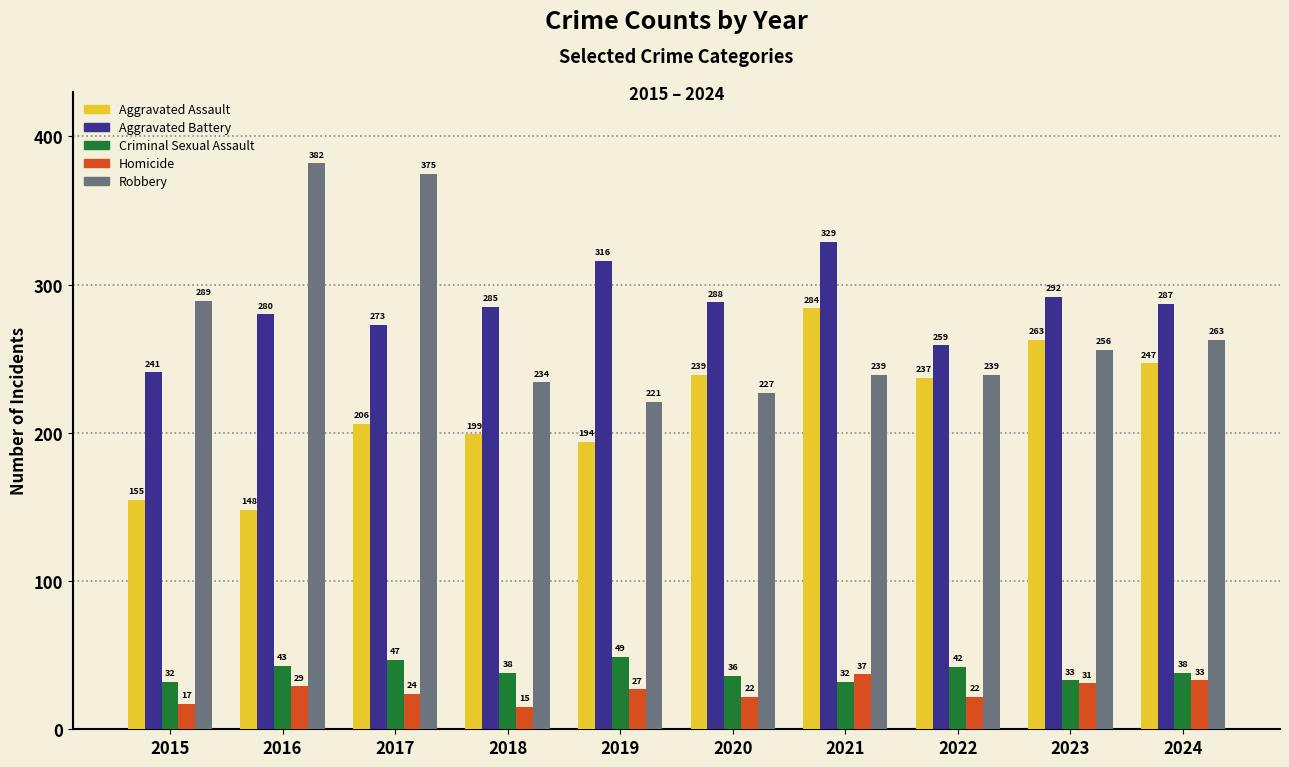

How many data points does each series have?

10